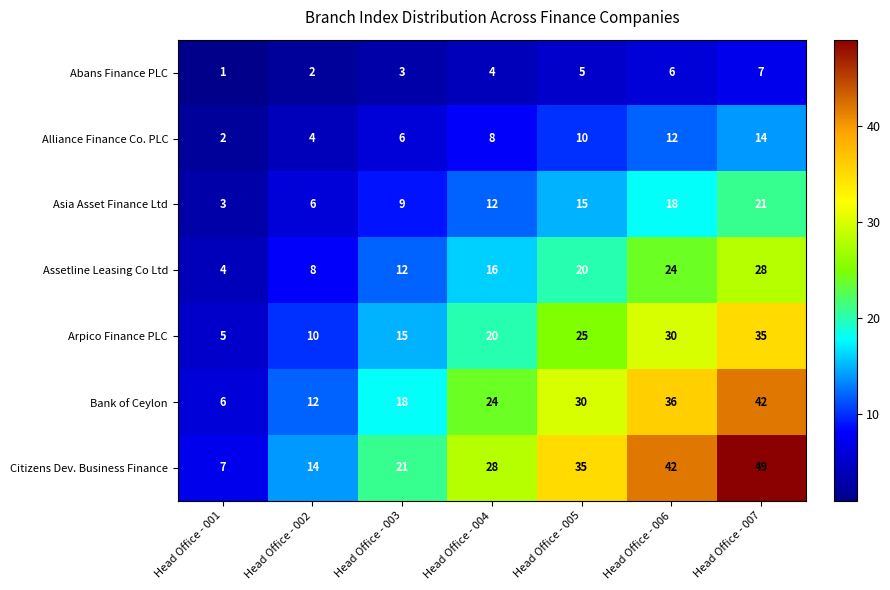

What is the difference between the Alliance Finance Co. PLC values at Head Office - 005 and Head Office - 007?

4